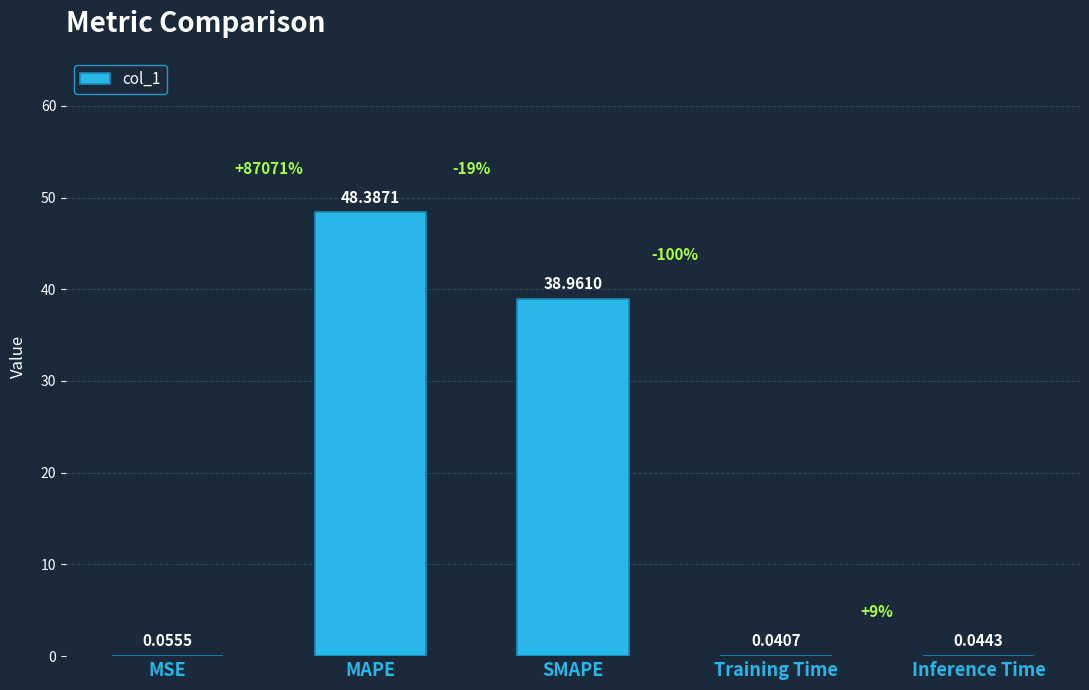

What is the change in value from SMAPE to Inference Time?

-38.9